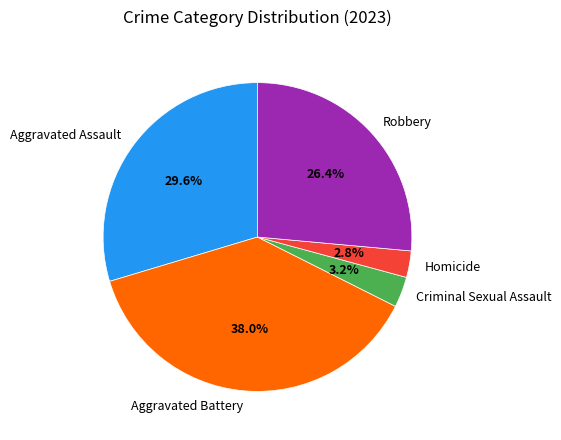

Which slice is the largest?

Aggravated Battery